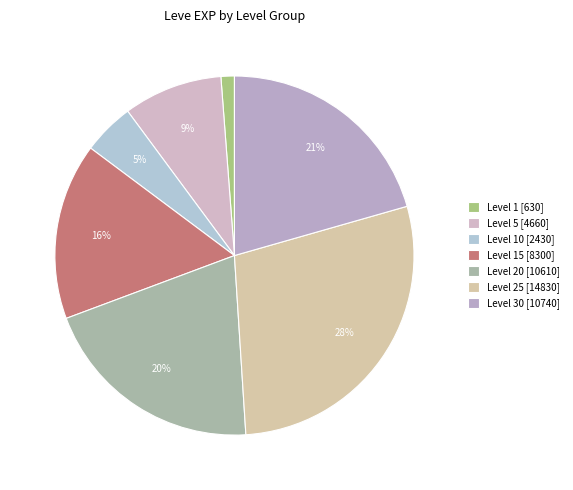

How many slices are in this pie chart?

7